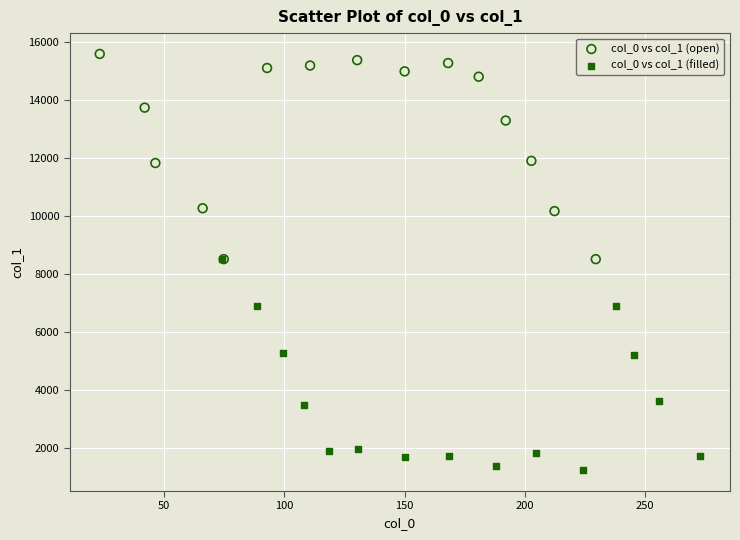

Which series contains the lowest Y value?

col_0 vs col_1 (filled)